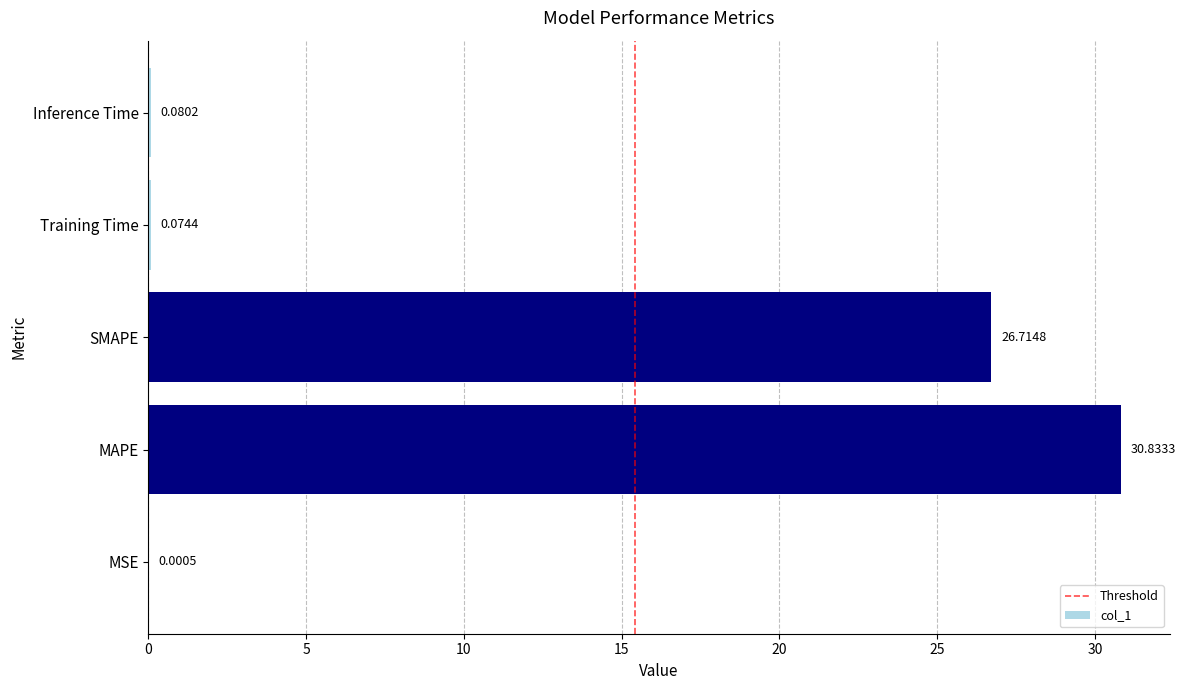

What is the change in value from MSE to Inference Time?

+0.1